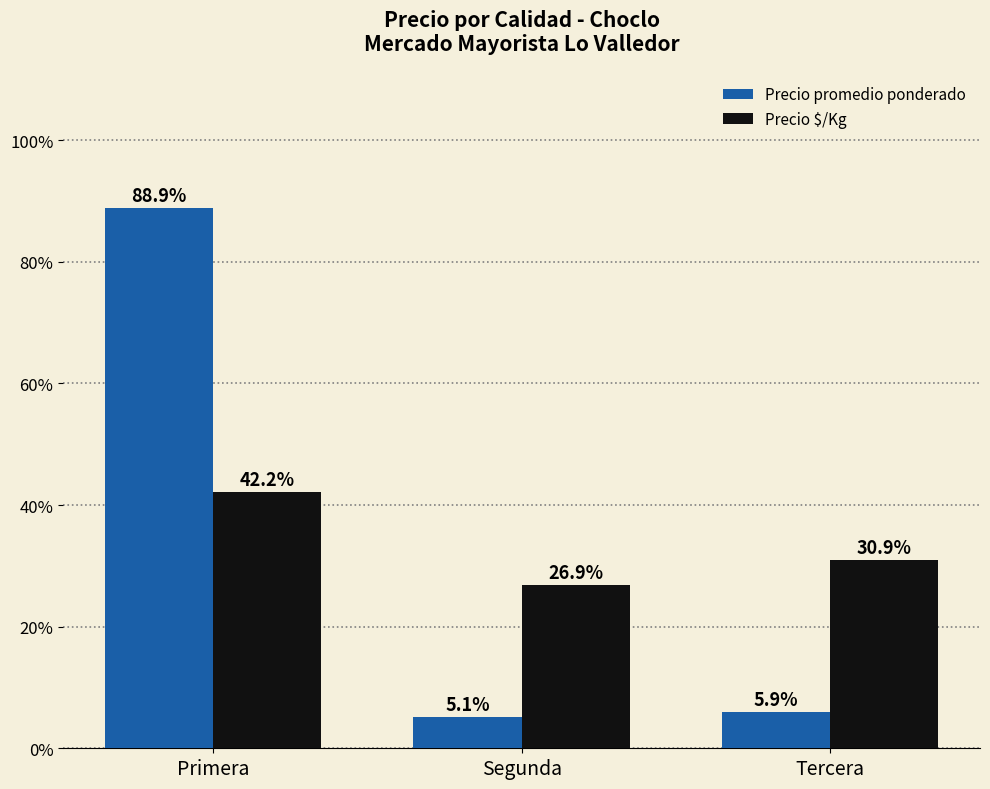

What is the label of the 1st bar from the left?

Primera